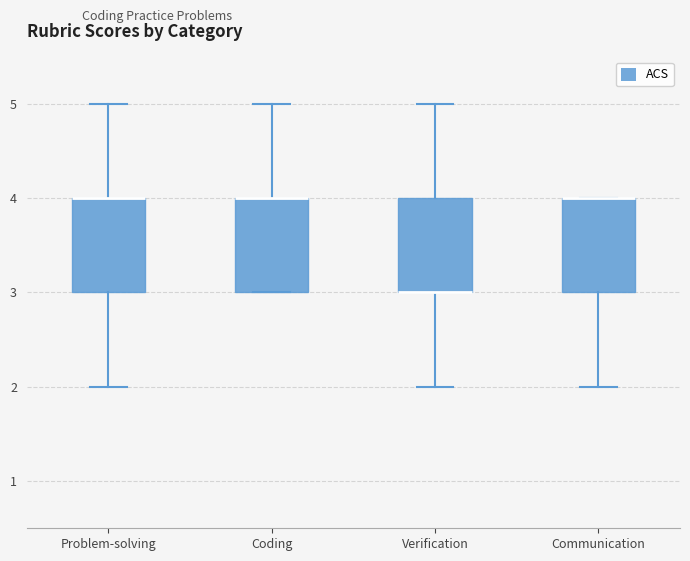

Reading left to right, read every box against the y-axis: the position of its median line, the range the box covers, and the ends of its whiskers. The values are not printed on the chart, so give them approximately, as read against the axis.

Problem-solving: median 4 (drawn on the box's upper edge), box 3 to 4, whiskers 2 to 5
Coding: median 4 (drawn on the box's upper edge), box 3 to 4, whiskers 3 to 5
Verification: median 3 (drawn on the box's lower edge), box 3 to 4, whiskers 2 to 5
Communication: median 4 (drawn on the box's upper edge), box 3 to 4, whiskers 2 to 4